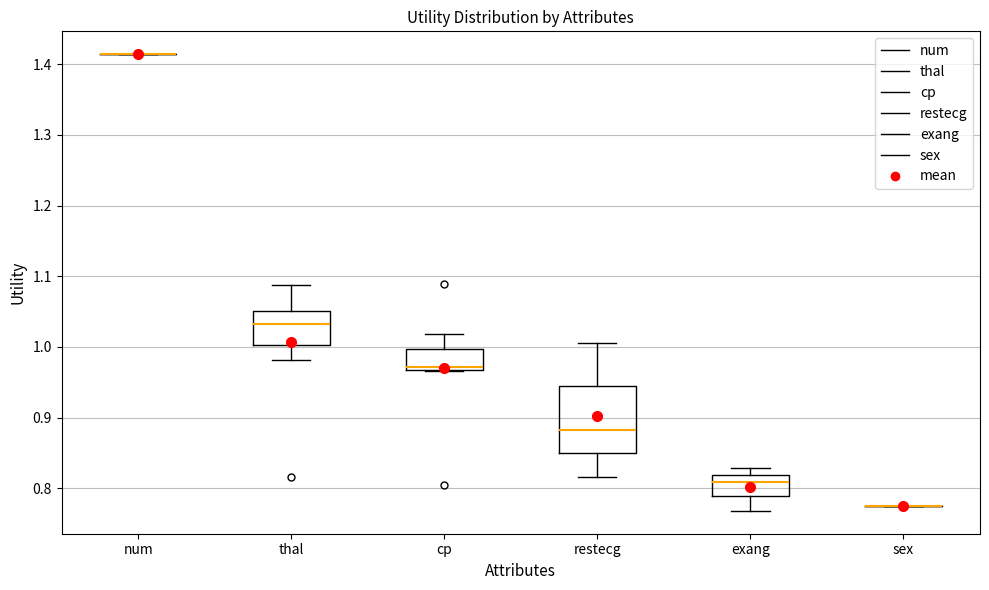

Reading left to right, read every box against the y-axis: the position of its median line, the range the box covers, and the ends of its whiskers. The values are not printed on the chart, so give them approximately, as read against the axis.

num: box collapsed to a line at 1.41, whiskers 1.41 to 1.41
thal: median 1.03, box 1.00 to 1.05, whiskers 0.98 to 1.09
cp: median 0.97 (just above the box's lower edge), box 0.97 to 1.00, whiskers 0.97 to 1.02
restecg: median 0.88, box 0.85 to 0.94, whiskers 0.82 to 1.01
exang: median 0.81, box 0.79 to 0.82, whiskers 0.77 to 0.83
sex: box collapsed to a line at 0.77, whiskers 0.77 to 0.77